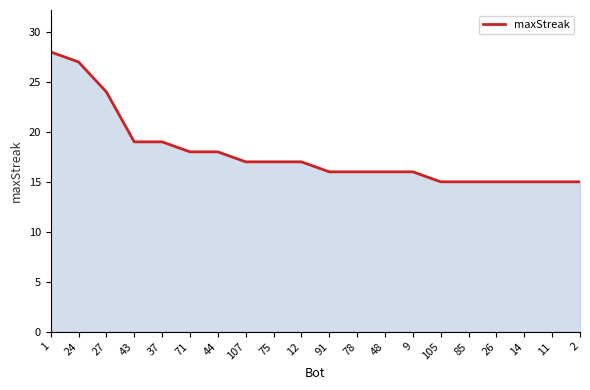

The value at 1 is 41. True or false?

False